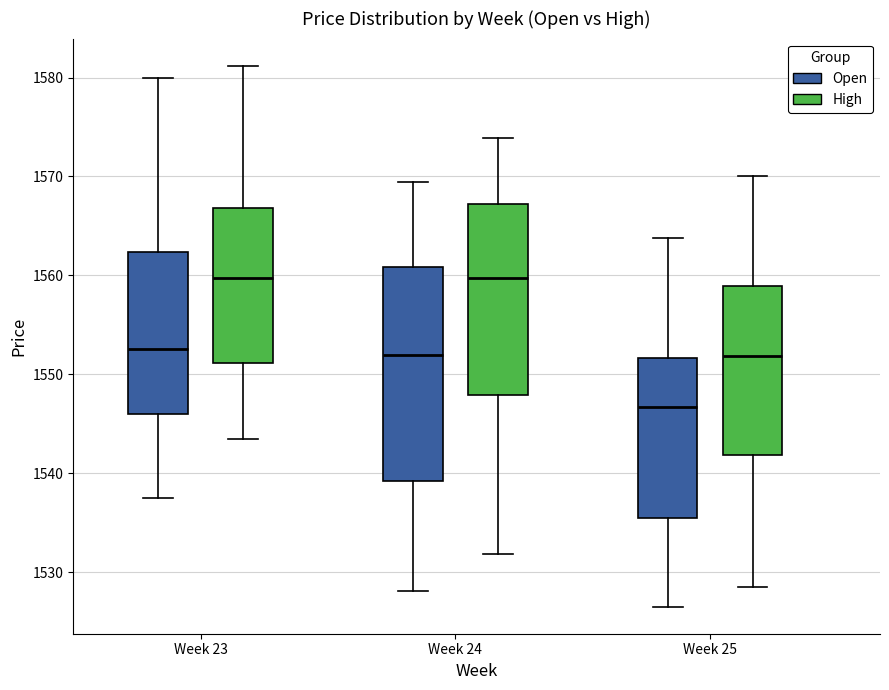

Where does the lower whisker of the box for Week 24 (Open) end on the y-axis? The values are not printed on the chart, so give them approximately, as read against the axis.

1528